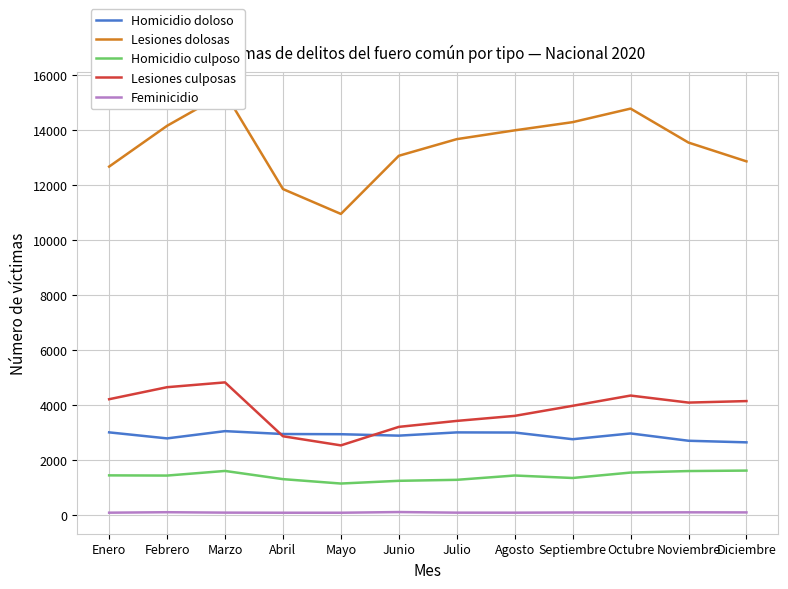

After their last crossing, which series has the higher values: Lesiones culposas or Homicidio doloso?

Lesiones culposas